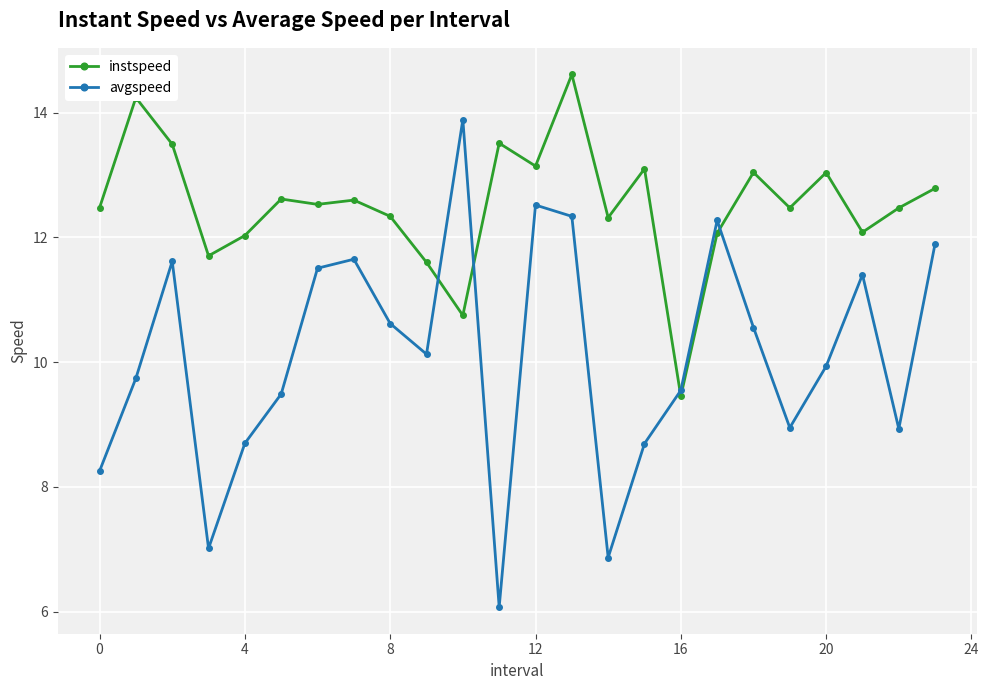

What is the value of the avgspeed point at the 1st from the left?

8.3